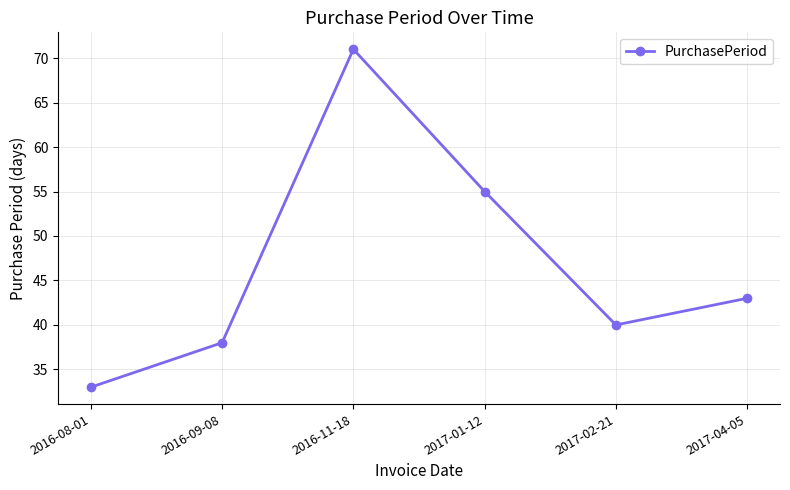

What is the sum of the values at 2016-11-18 and 2017-01-12?

126